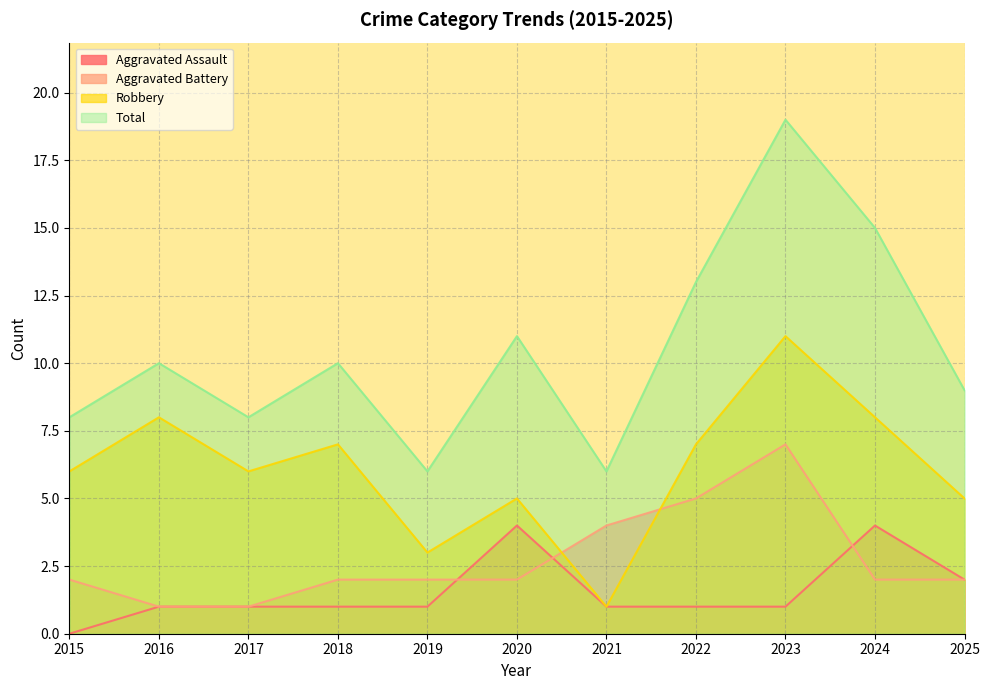

How many lines are shown in the chart?

4